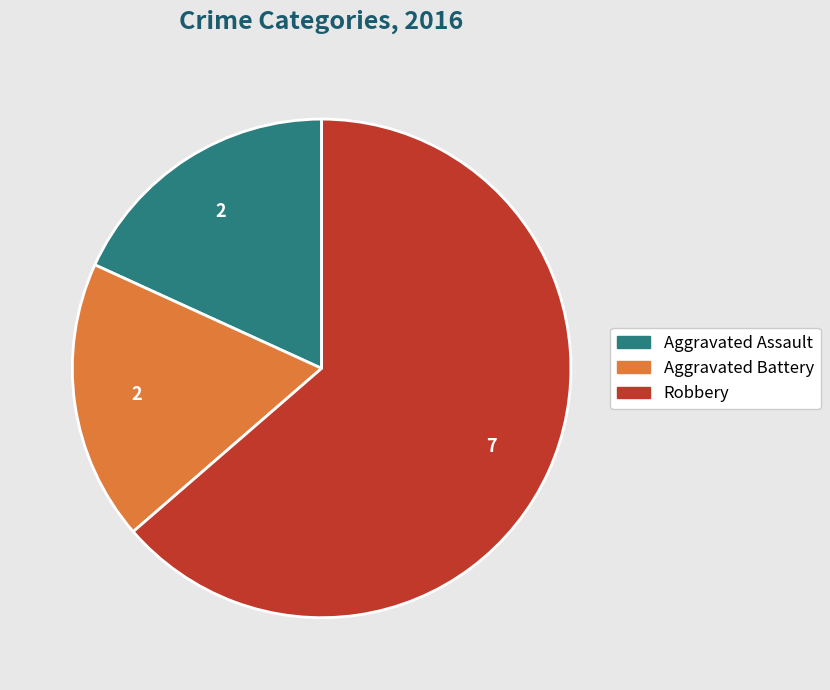

The Aggravated Assault slice represents 18% of the pie. True or false?

True